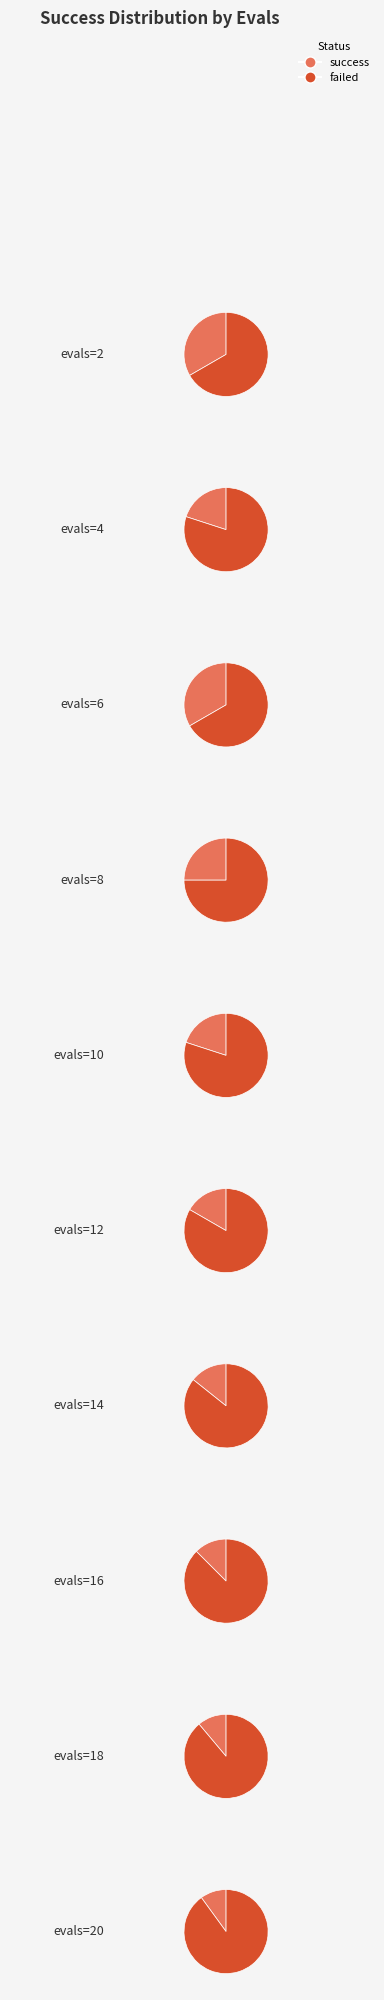

What is the total percentage of evals=12 and evals=8?

18.2%